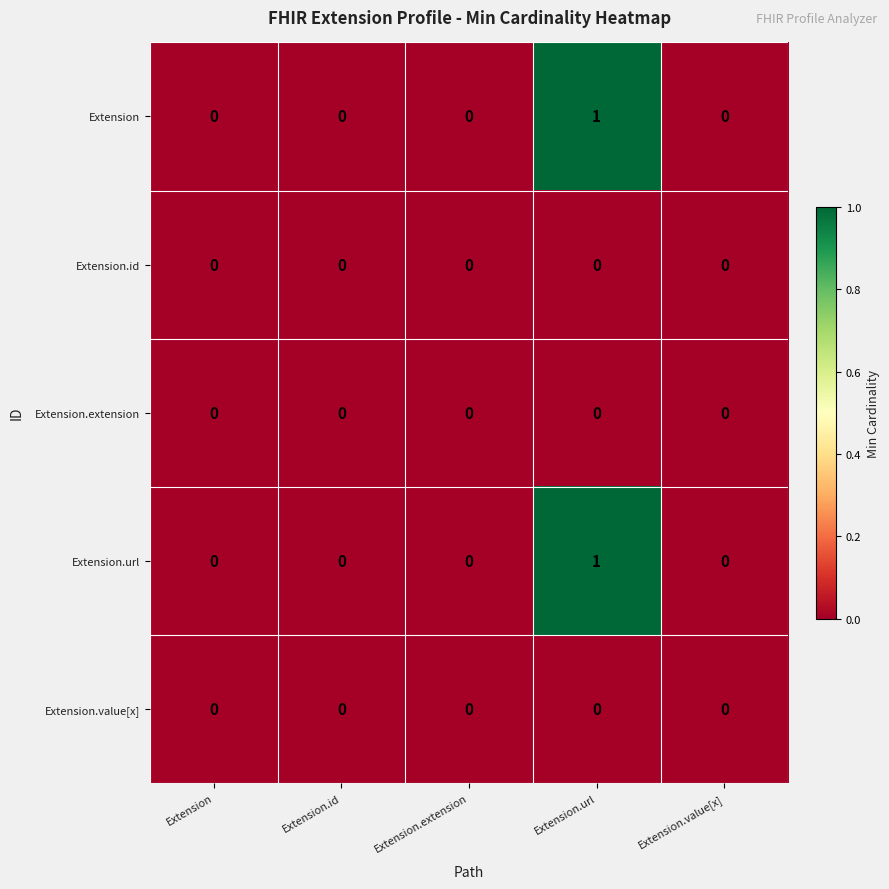

The value of Extension.value[x] at Extension.url is 0. True or false?

True